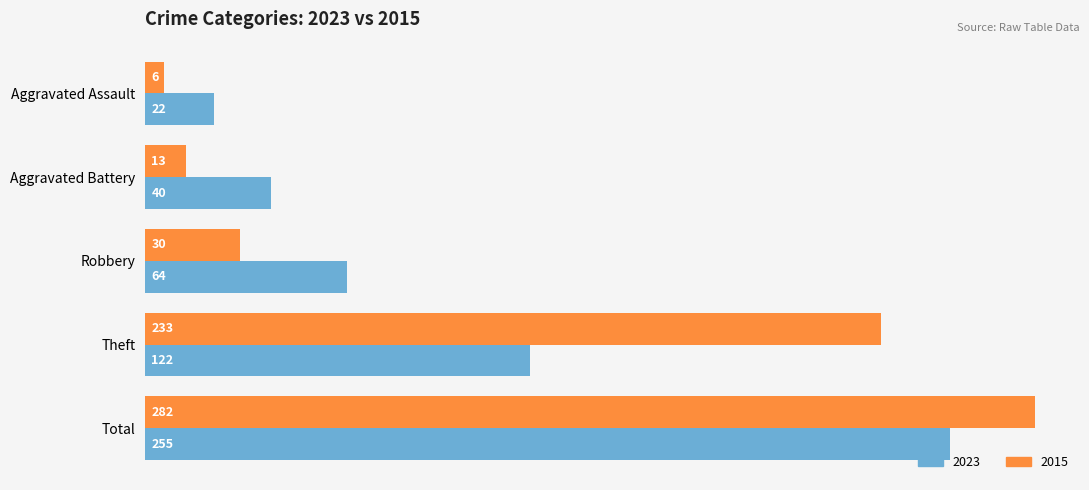

Which category has the lowest value in the 2015 series?

Aggravated Assault